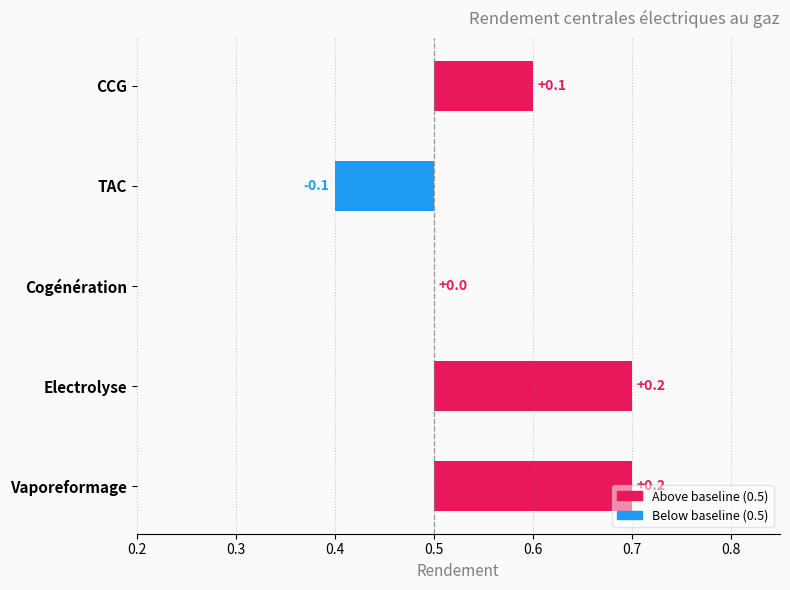

Reading left to right, extract all data points from this chart.

0.1	-0.1	0.0	0.2	0.2